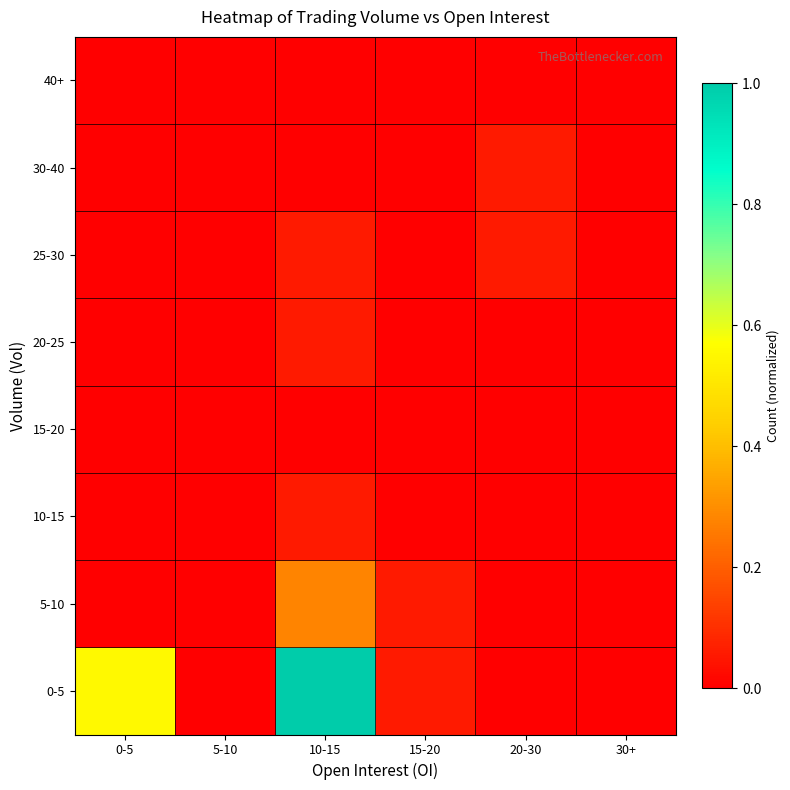

How many distinct data groups are displayed?

8